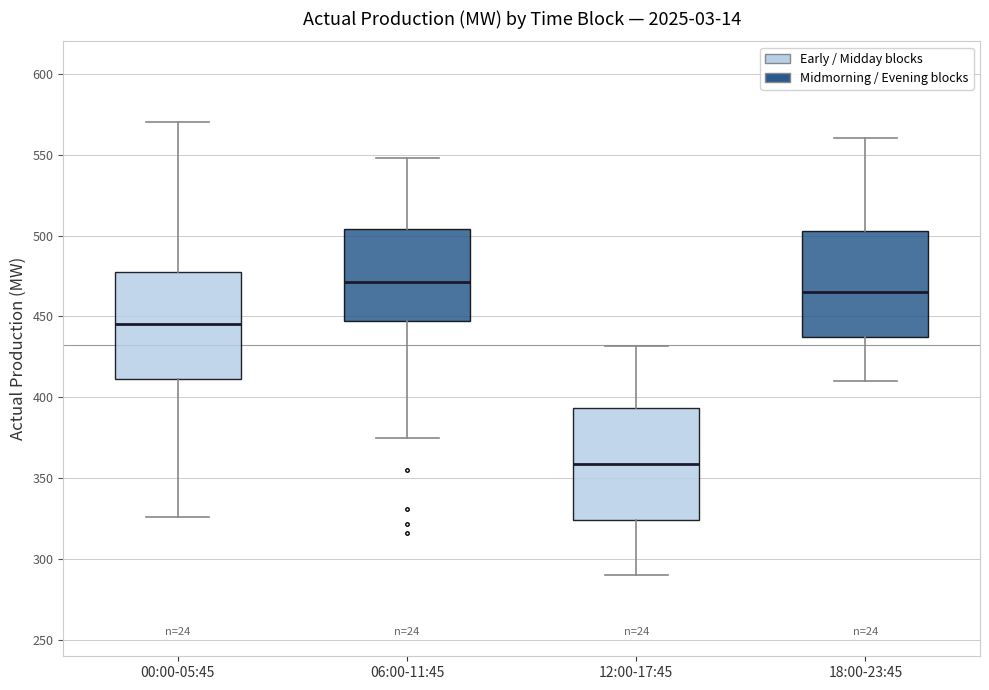

Where does the upper whisker of the box for 12:00-17:45 end on the y-axis? The values are not printed on the chart, so give them approximately, as read against the axis.

430